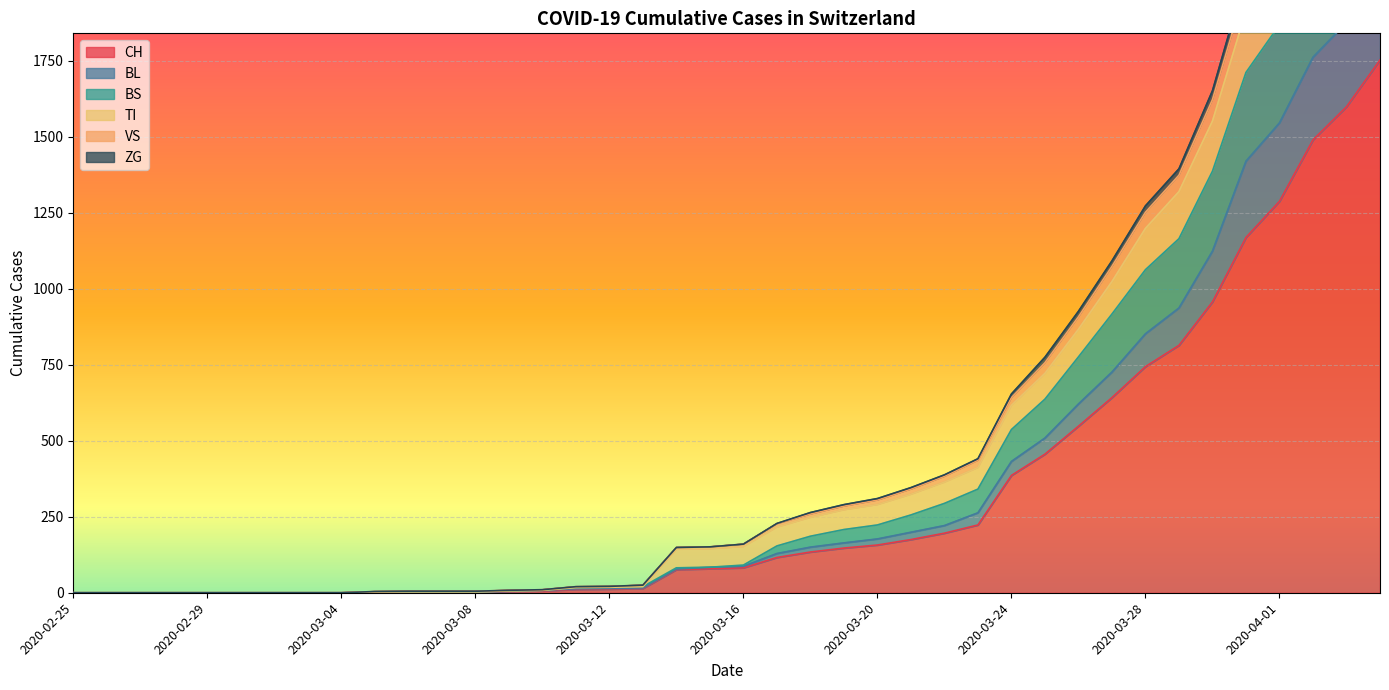

What is the approximate value of VS at 2020-04-02?

2520